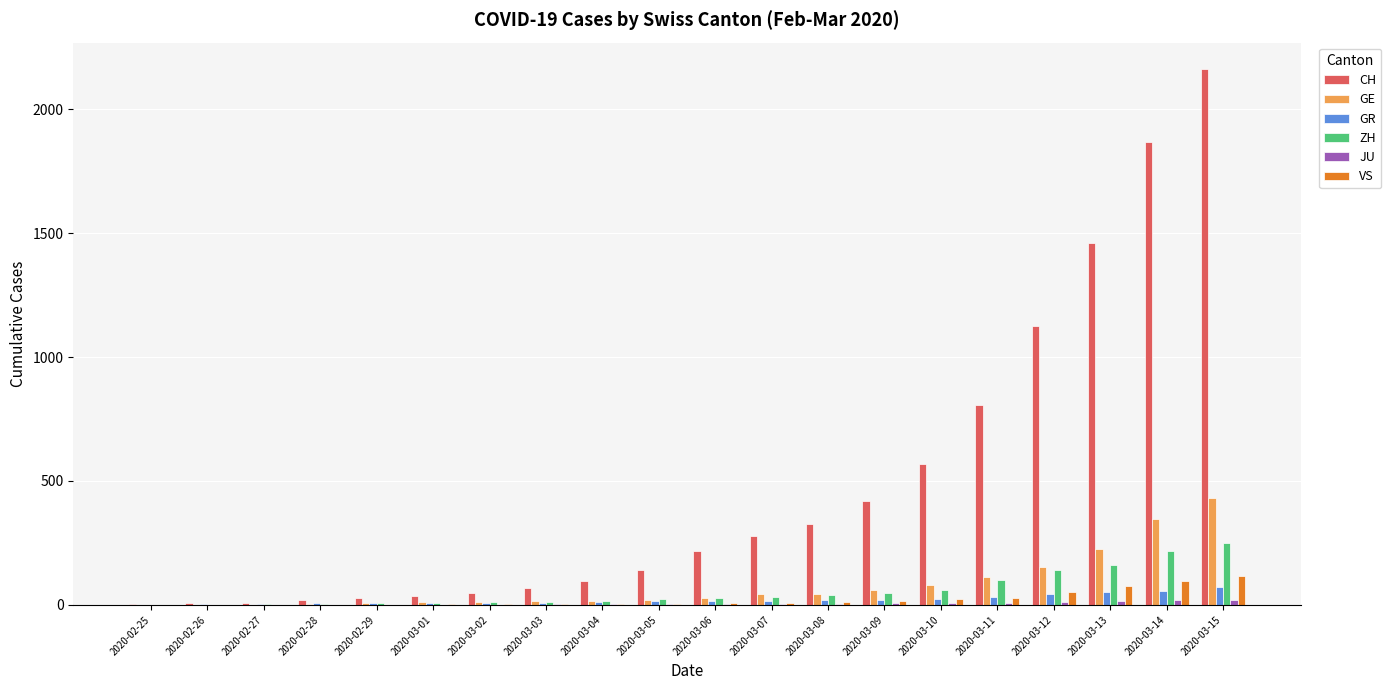

Count the number of categories in the chart.

20